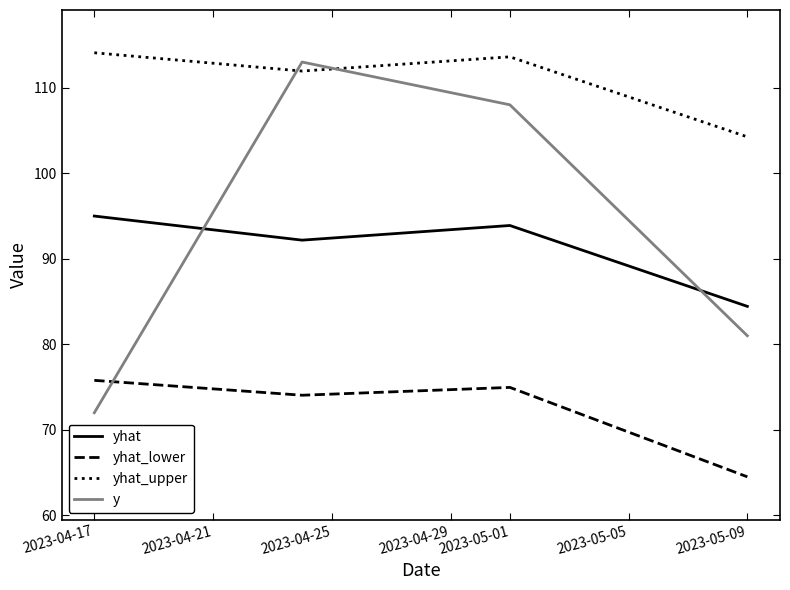

Which series has the widest spread of values?

y